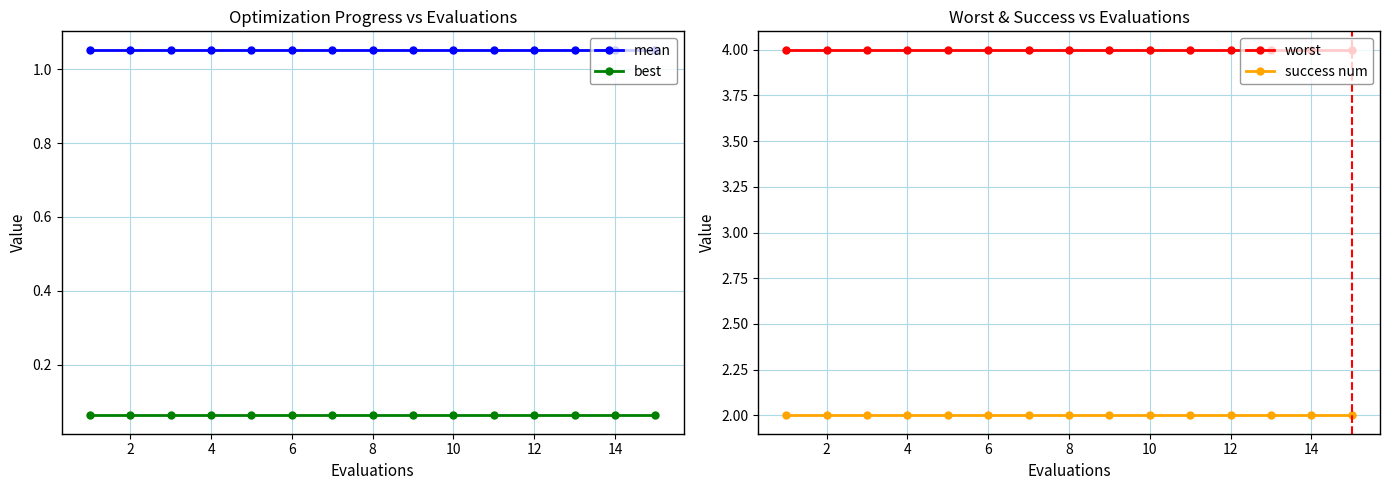

Reading left to right, what are all the values shown in this chart?

mean: 1.1	1.1	1.1	1.1	1.1	1.1	1.1	1.1	1.1	1.1	1.1	1.1	1.1	1.1	1.1
best: 0.1	0.1	0.1	0.1	0.1	0.1	0.1	0.1	0.1	0.1	0.1	0.1	0.1	0.1	0.1
worst: 4.0	4.0	4.0	4.0	4.0	4.0	4.0	4.0	4.0	4.0	4.0	4.0	4.0	4.0	4.0
success num: 2.0	2.0	2.0	2.0	2.0	2.0	2.0	2.0	2.0	2.0	2.0	2.0	2.0	2.0	2.0